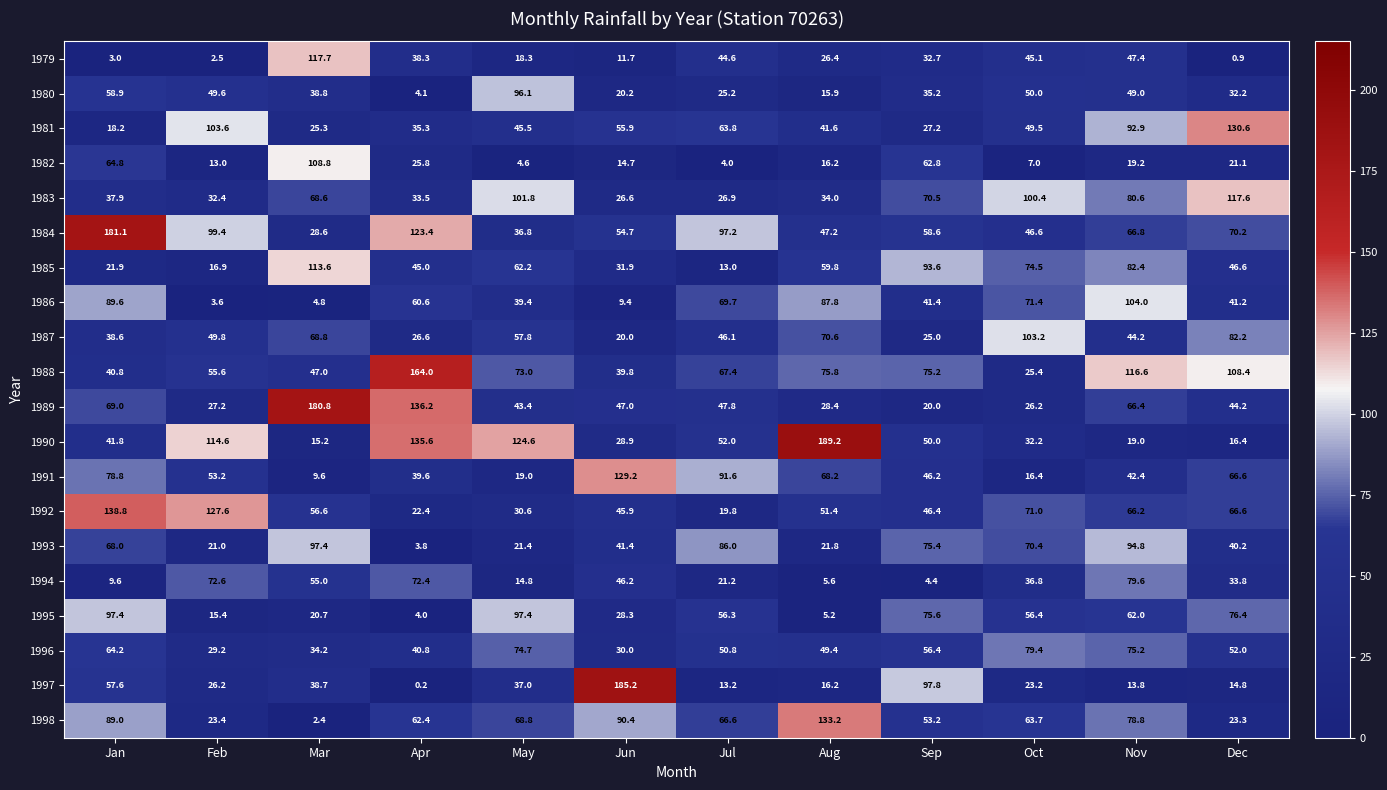

What is the sum of all 1991 values?

660.8